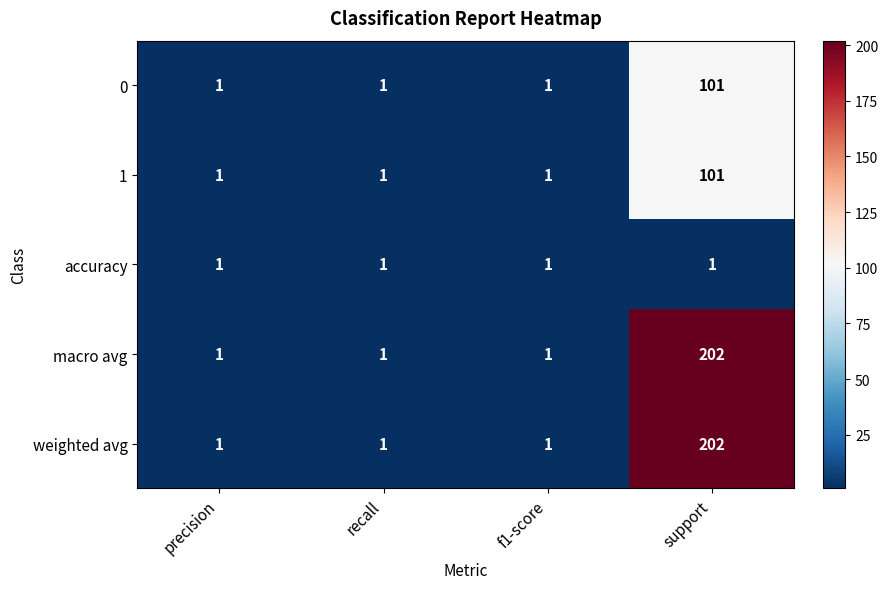

Reading right to left, what are all the values shown in this chart?

0: support=101	f1-score=1	recall=1	precision=1
1: support=101	f1-score=1	recall=1	precision=1
accuracy: support=1	f1-score=1	recall=1	precision=1
macro avg: support=202	f1-score=1	recall=1	precision=1
weighted avg: support=202	f1-score=1	recall=1	precision=1